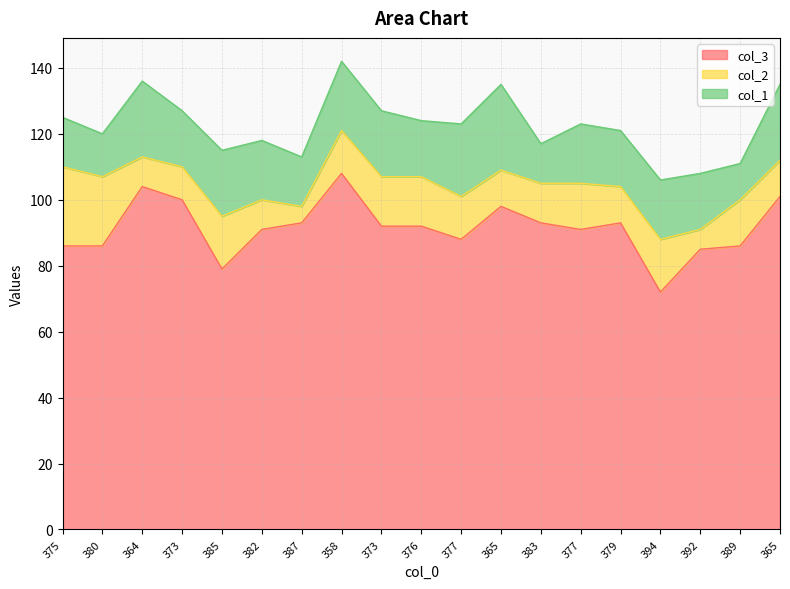

How many data points in col_1 are above 18?

7